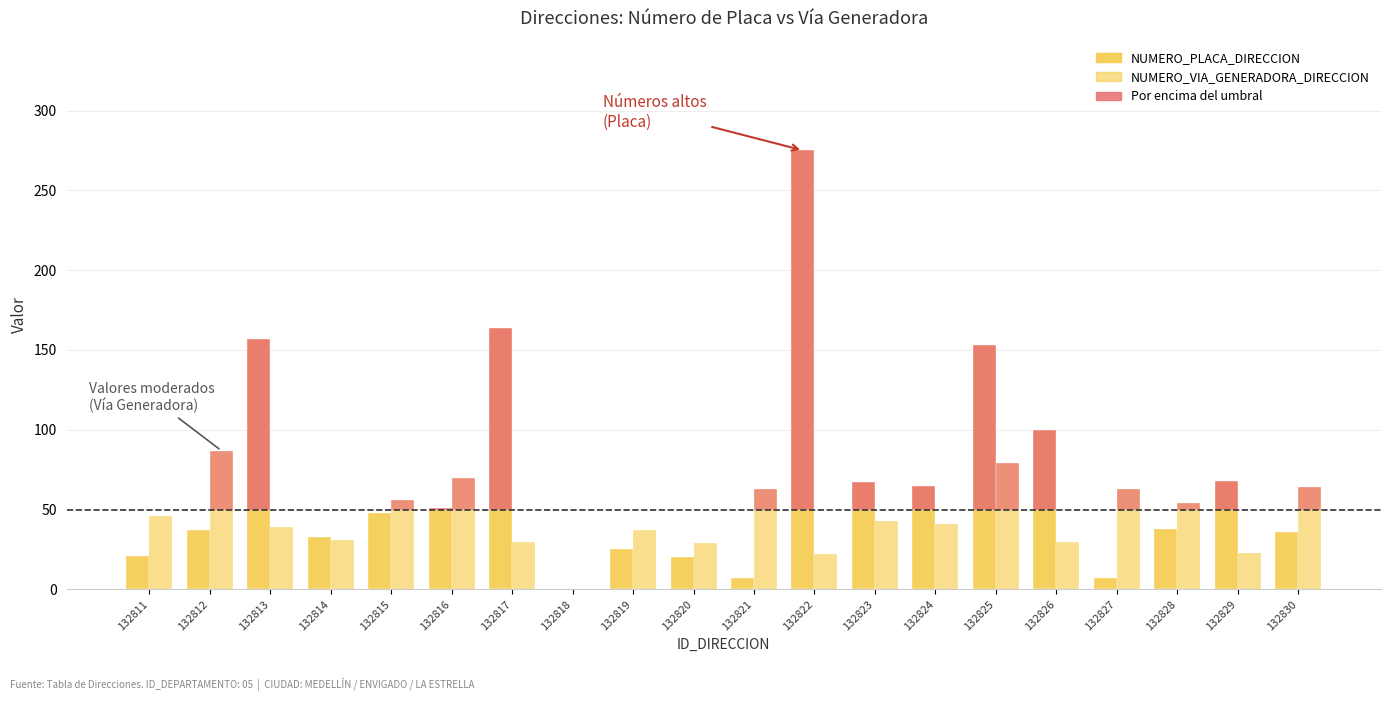

Which has a higher value, 132819 or 132814?

132814